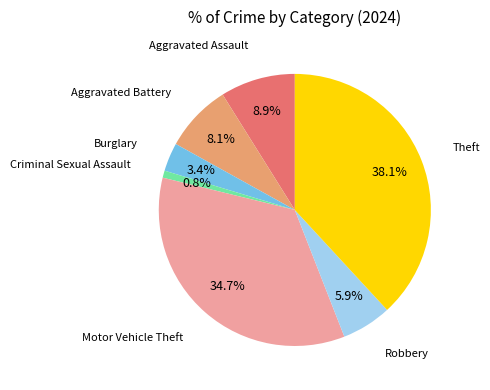

Which slice is the largest?

Theft